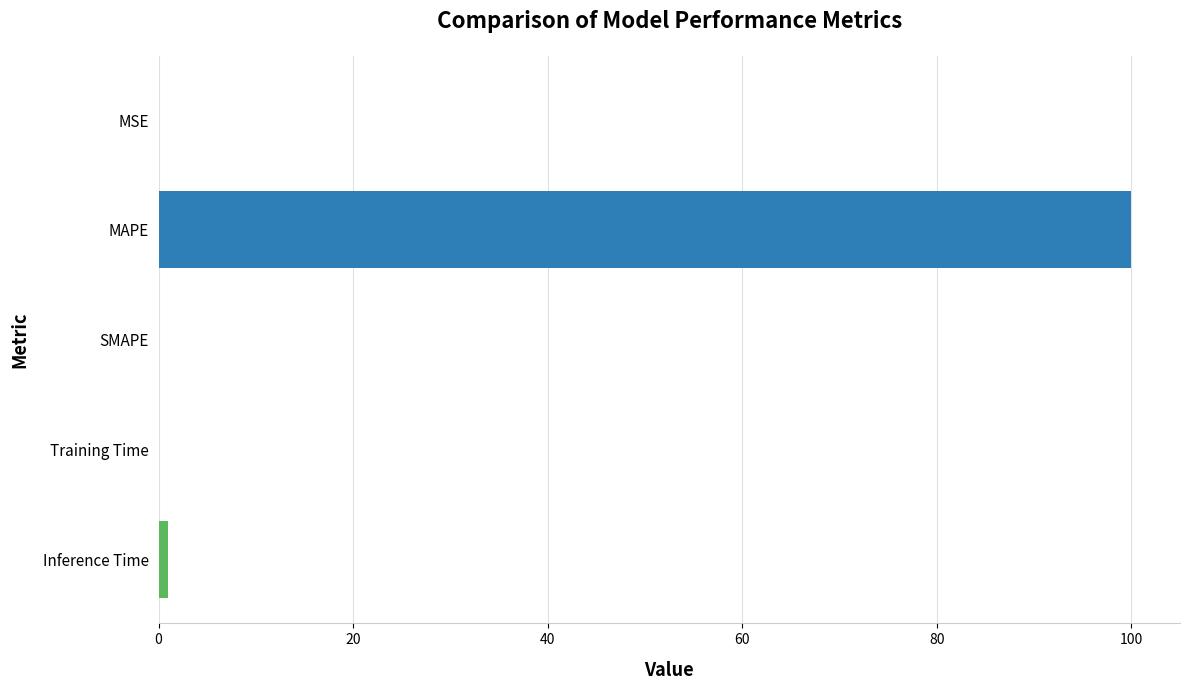

How many data points does each series have?

5